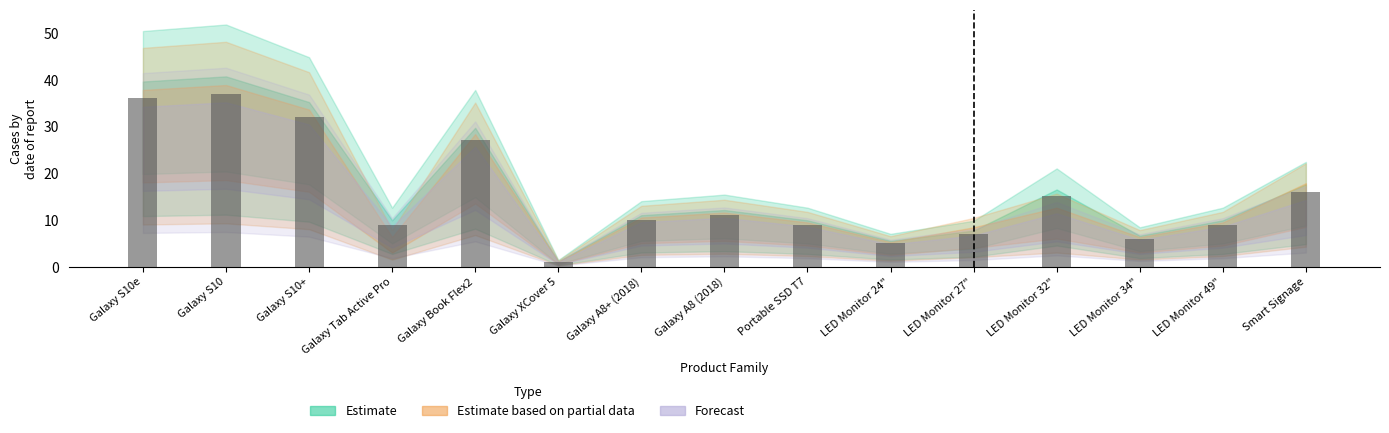

True or false: the data shows 32 at Galaxy S10+.

True